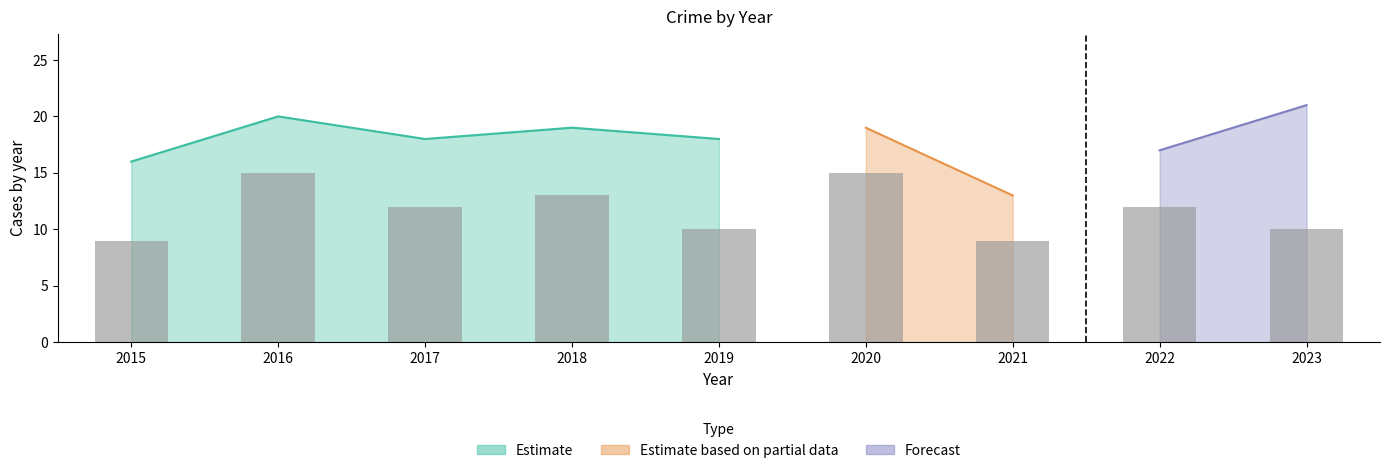

Where is the data nearest to the value 12?

2017